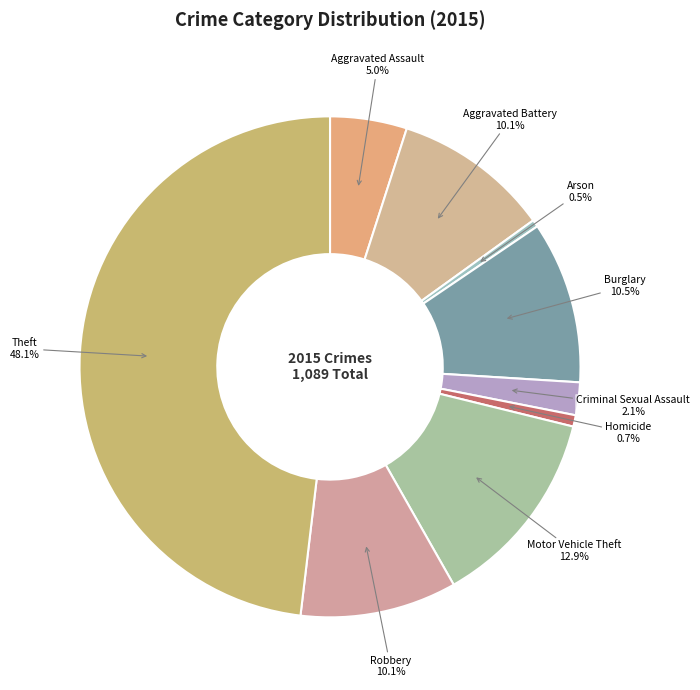

To the nearest percent, what percentage of the pie is Aggravated Assault?

5%